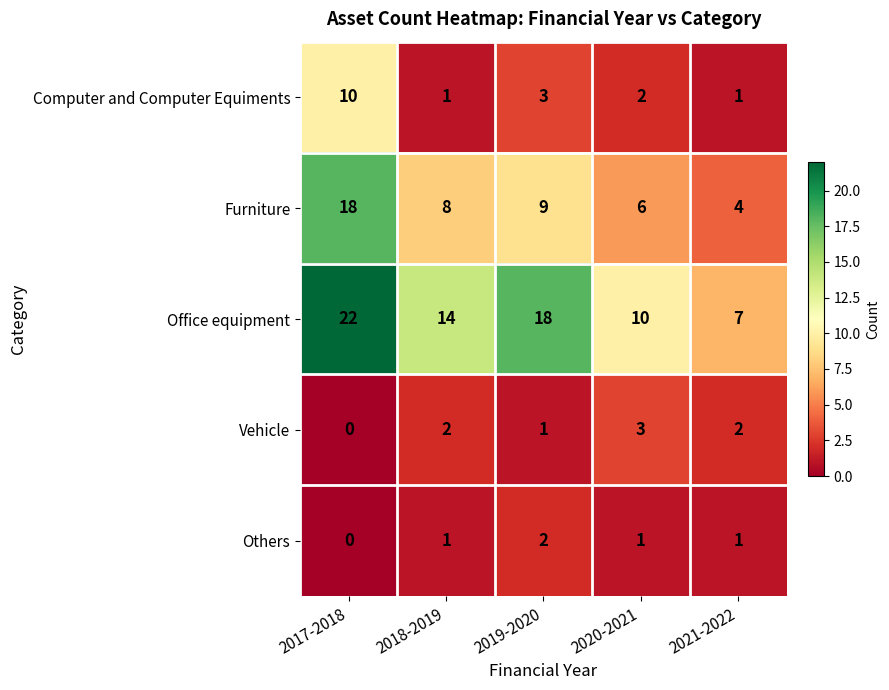

What is the approximate value of Office equipment at 2017-2018?

22